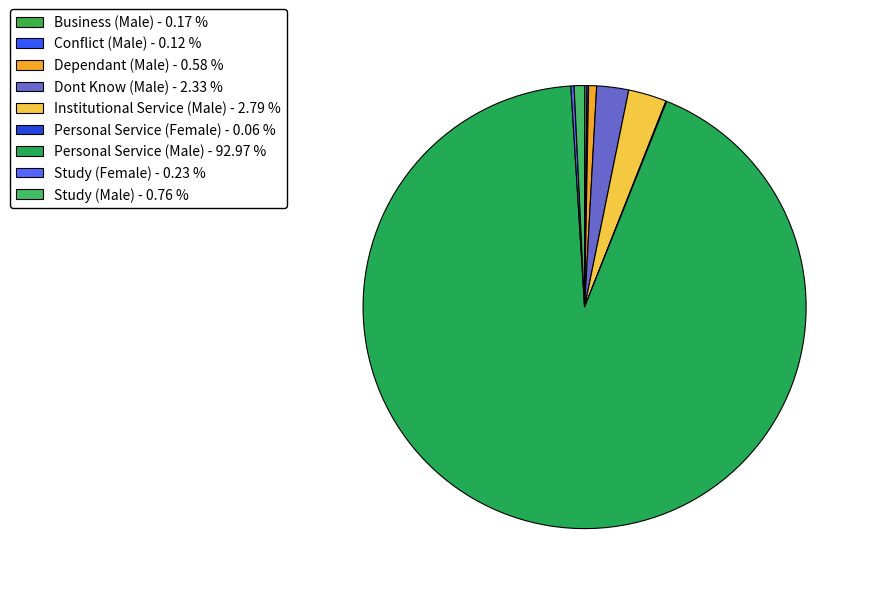

What percentage is the Dependant (Male) slice, to the nearest percent?

1%